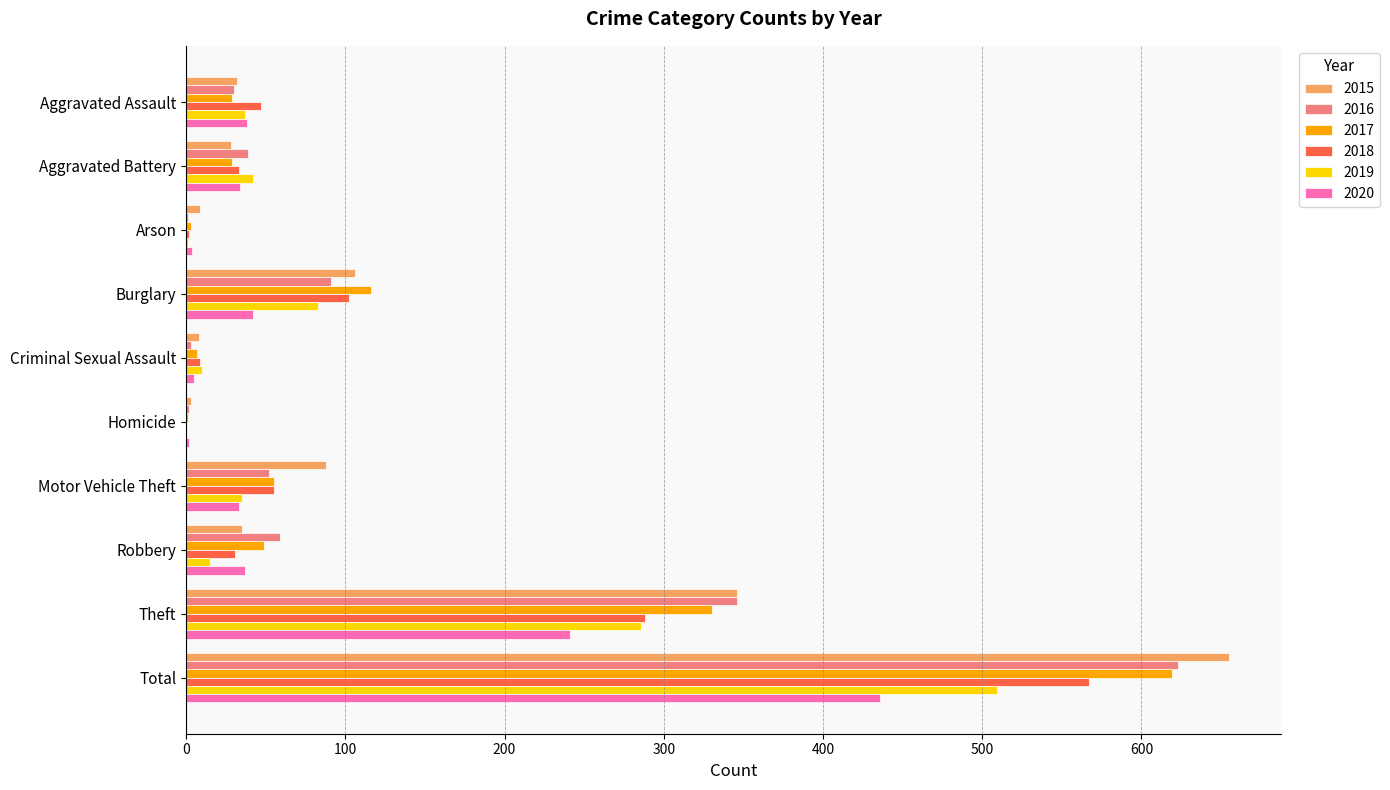

Where is 2016 nearest to the value 312?

Theft